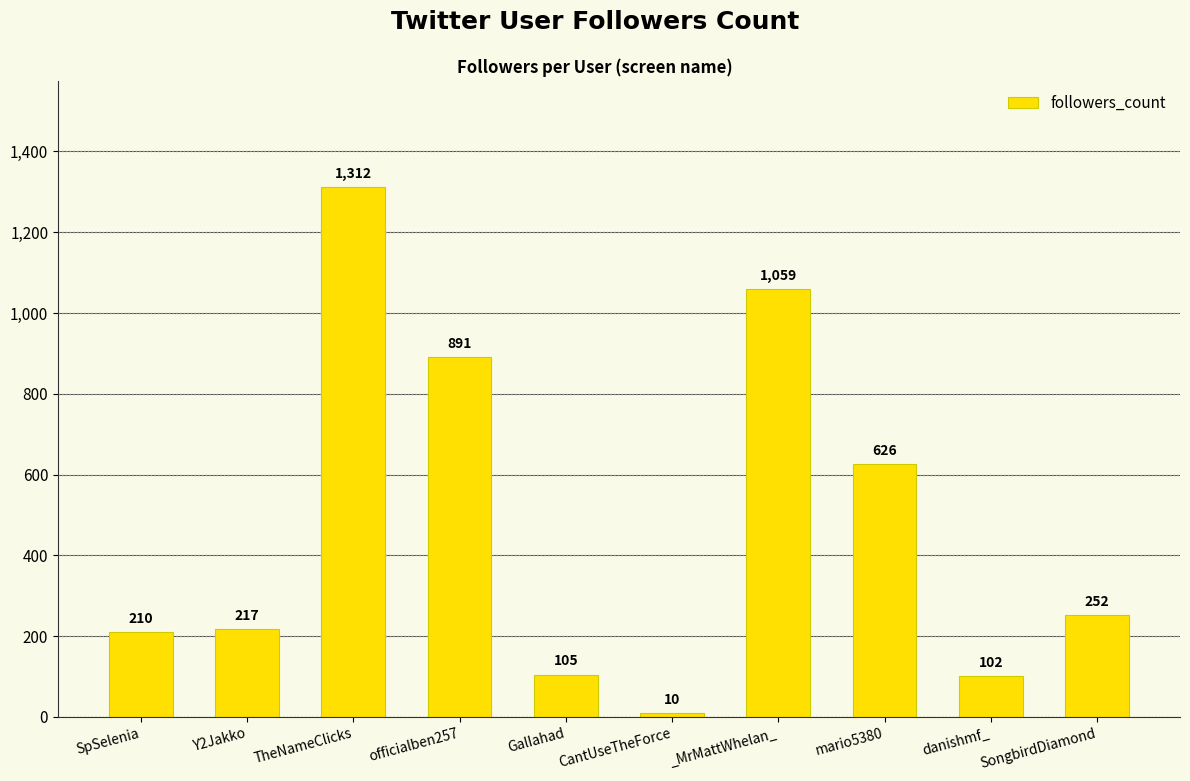

What is the sum of the values at Y2Jakko and danishmf_?

319